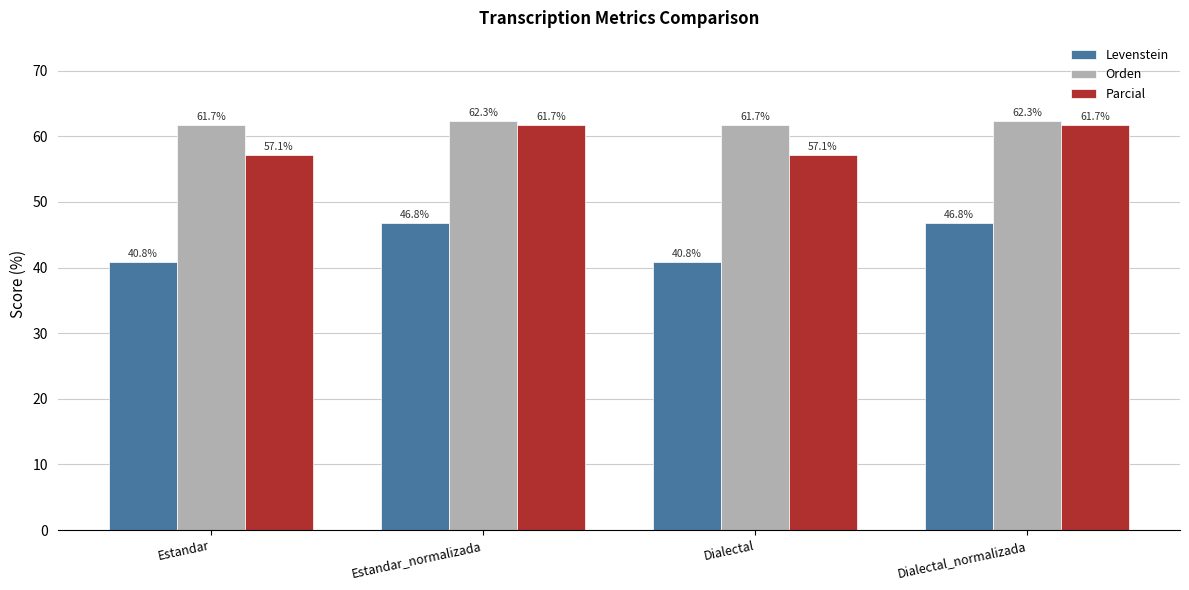

What is the maximum value shown in the chart?

62.3